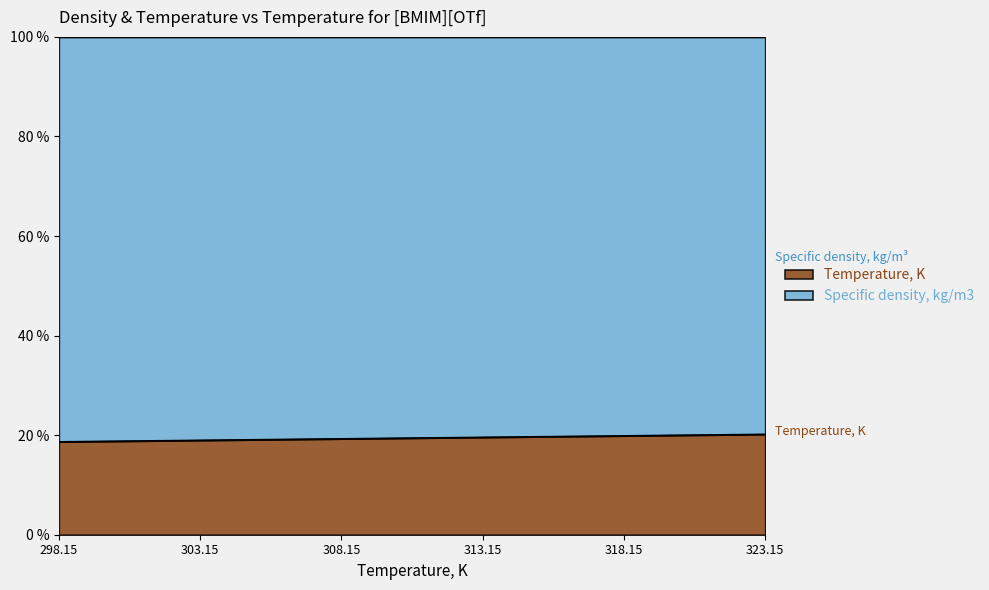

Rank the categories by value from highest to lowest.

323.15, 318.15, 313.15, 308.15, 303.15, 298.15